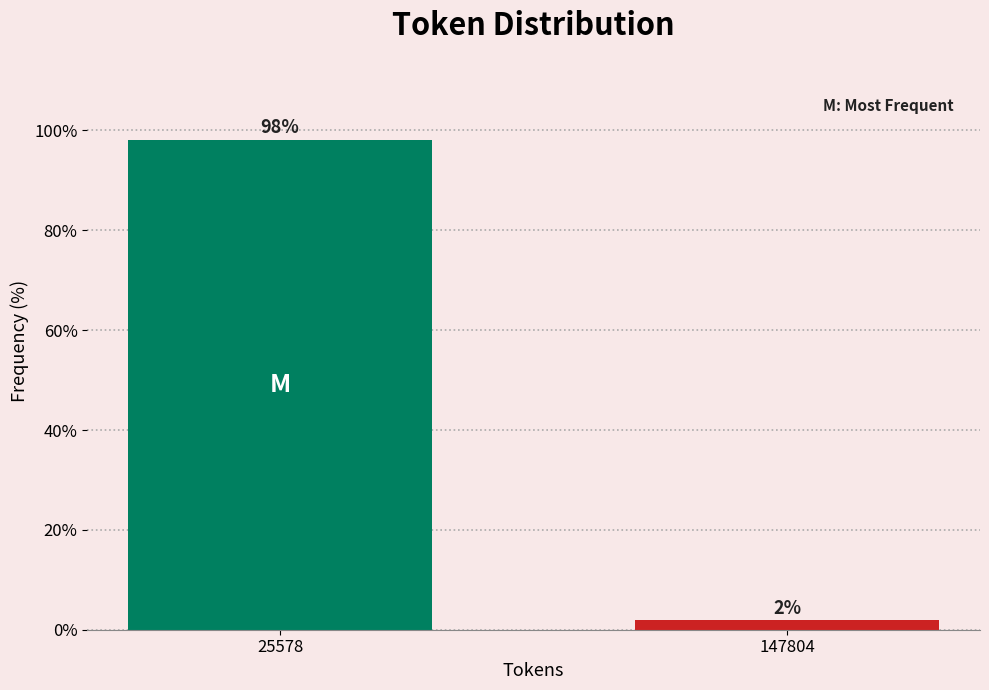

The value at 25578 is 98.1. True or false?

True